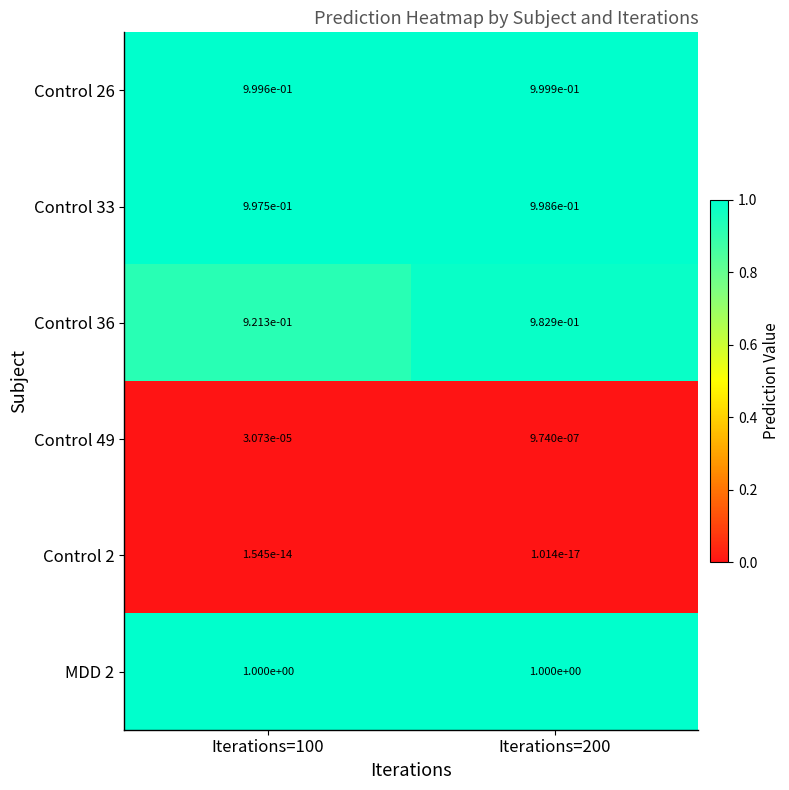

The MDD 2 series shows 1.0 at Iterations=100. True or false?

True